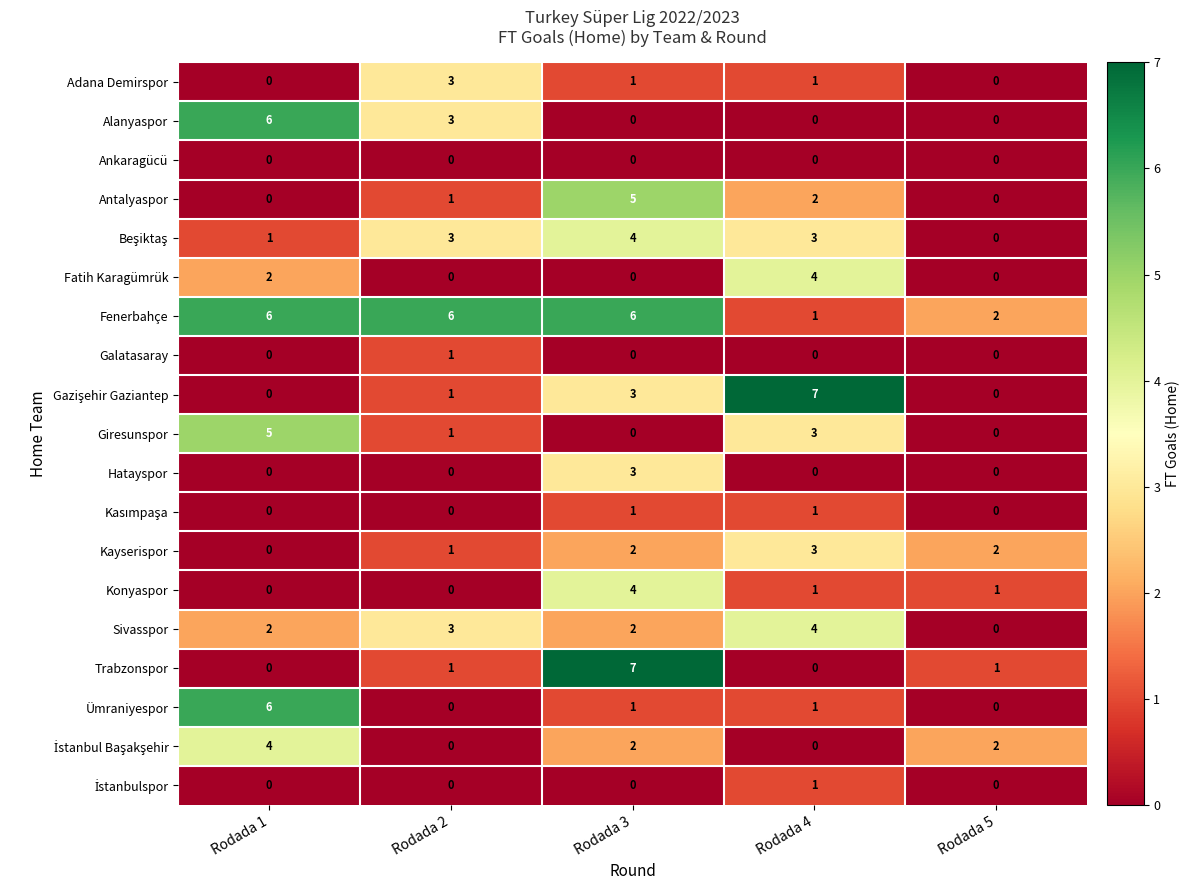

What is the total value across all series at Rodada 2?

24